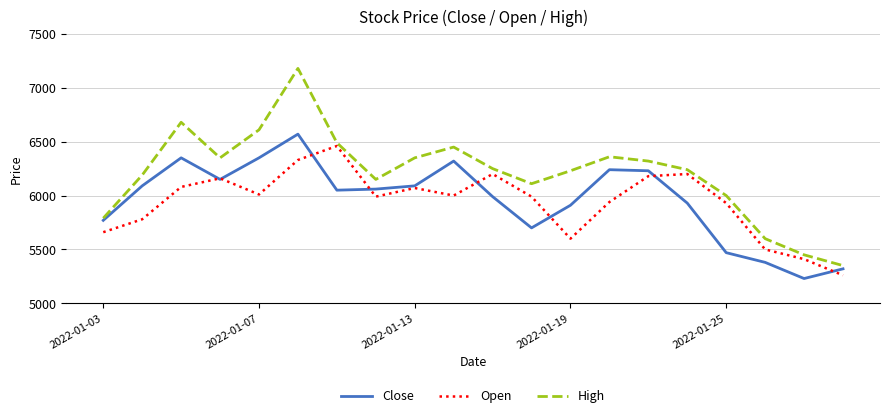

What is the lowest value of the High series?

5350